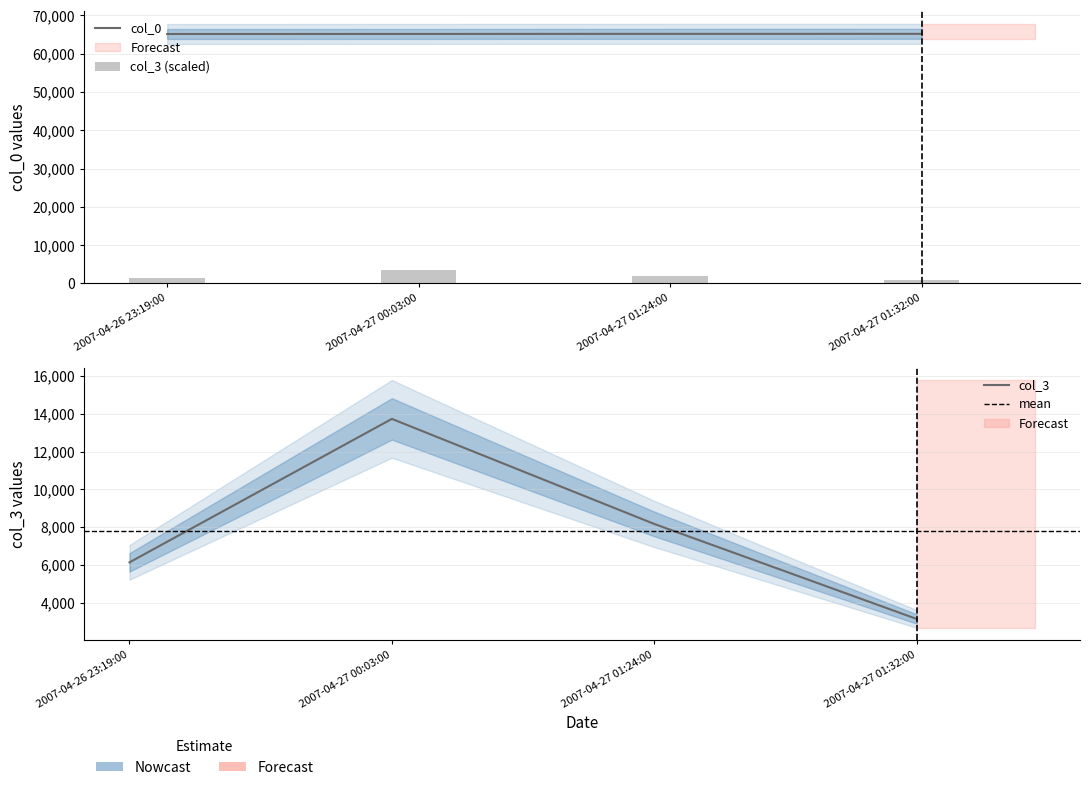

Are the bars horizontal?

No